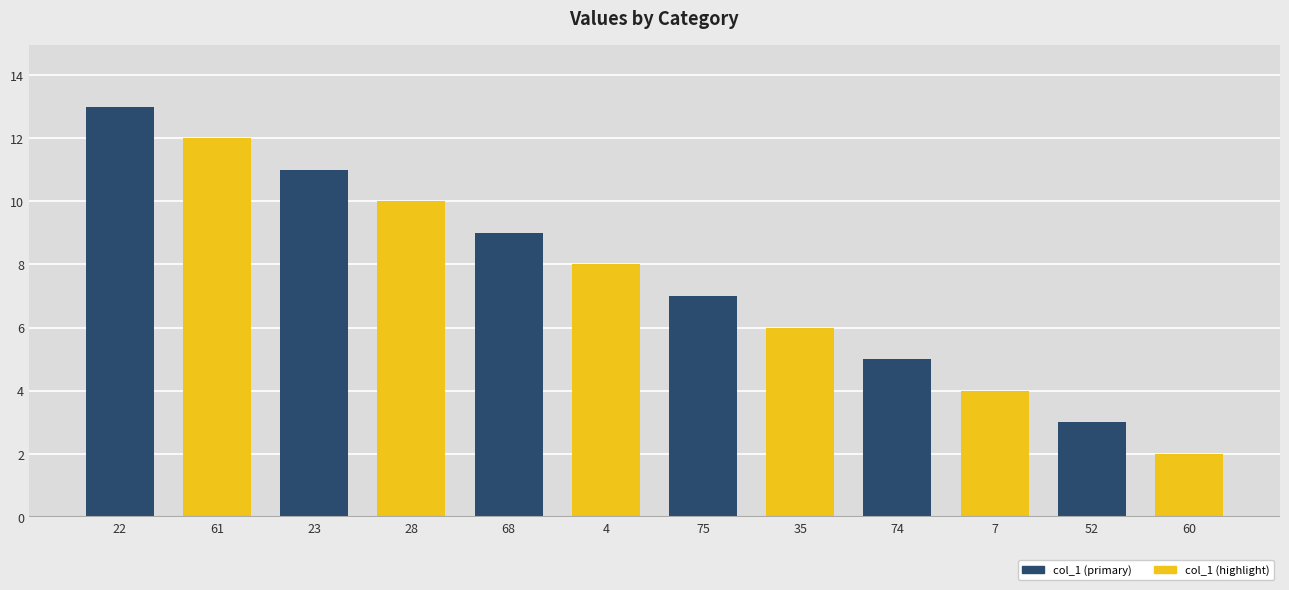

What is the value of the 11th bar from the left?

3